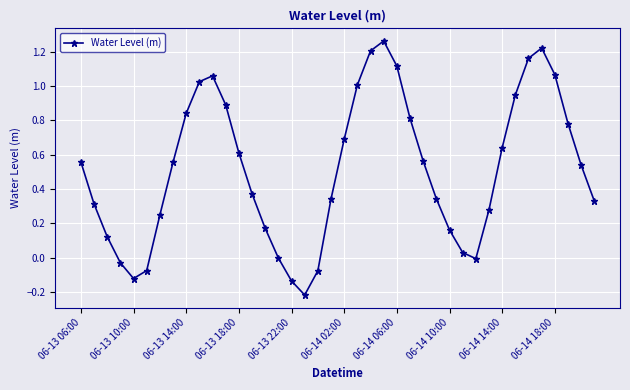

What is the difference between the maximum and minimum values?

1.5